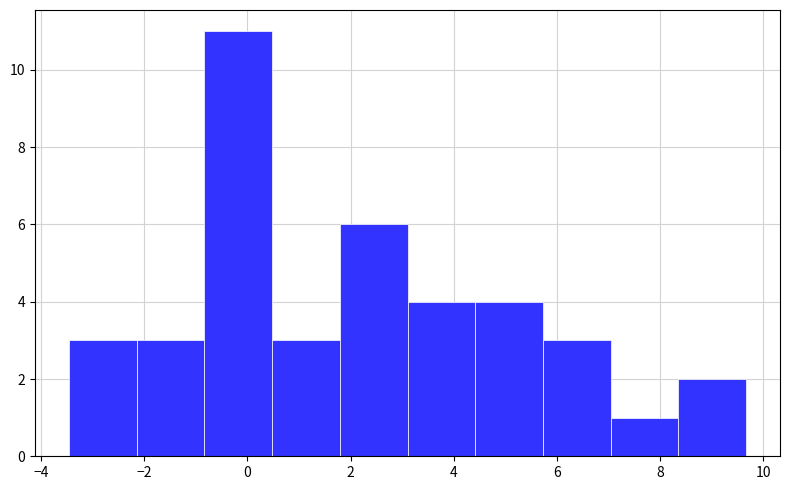

Reading left to right, transcribe this chart: for each bar, give the range it covers on the x-axis and its height. Neither the bar edges nor the heights are printed on the chart, so give them approximately, as read against the axes.

-3.4 to -2.2: 3
-2.2 to -0.8: 3
-0.8 to 0.4: 11
0.4 to 1.8: 3
1.8 to 3.2: 6
3.2 to 4.4: 4
4.4 to 5.8: 4
5.8 to 7.0: 3
7.0 to 8.4: 1
8.4 to 9.6: 2